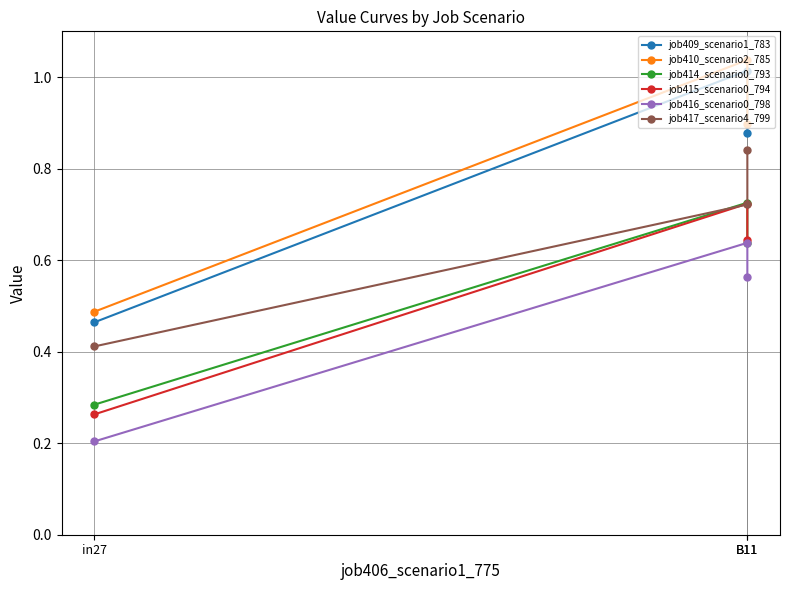

What is the label of the 3rd point from the right?

in27